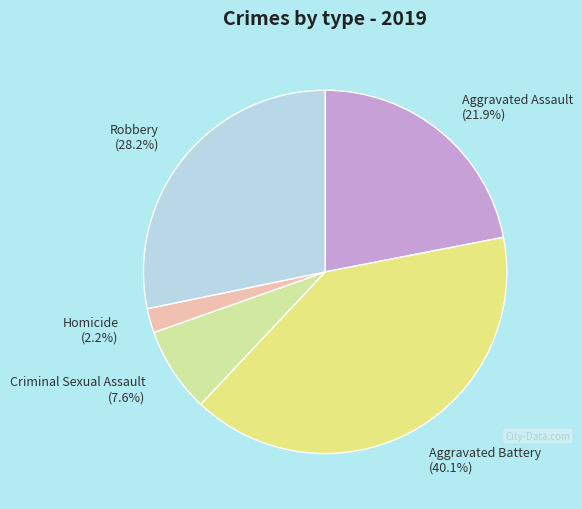

What percentage is the Homicide slice, to the nearest percent?

2%